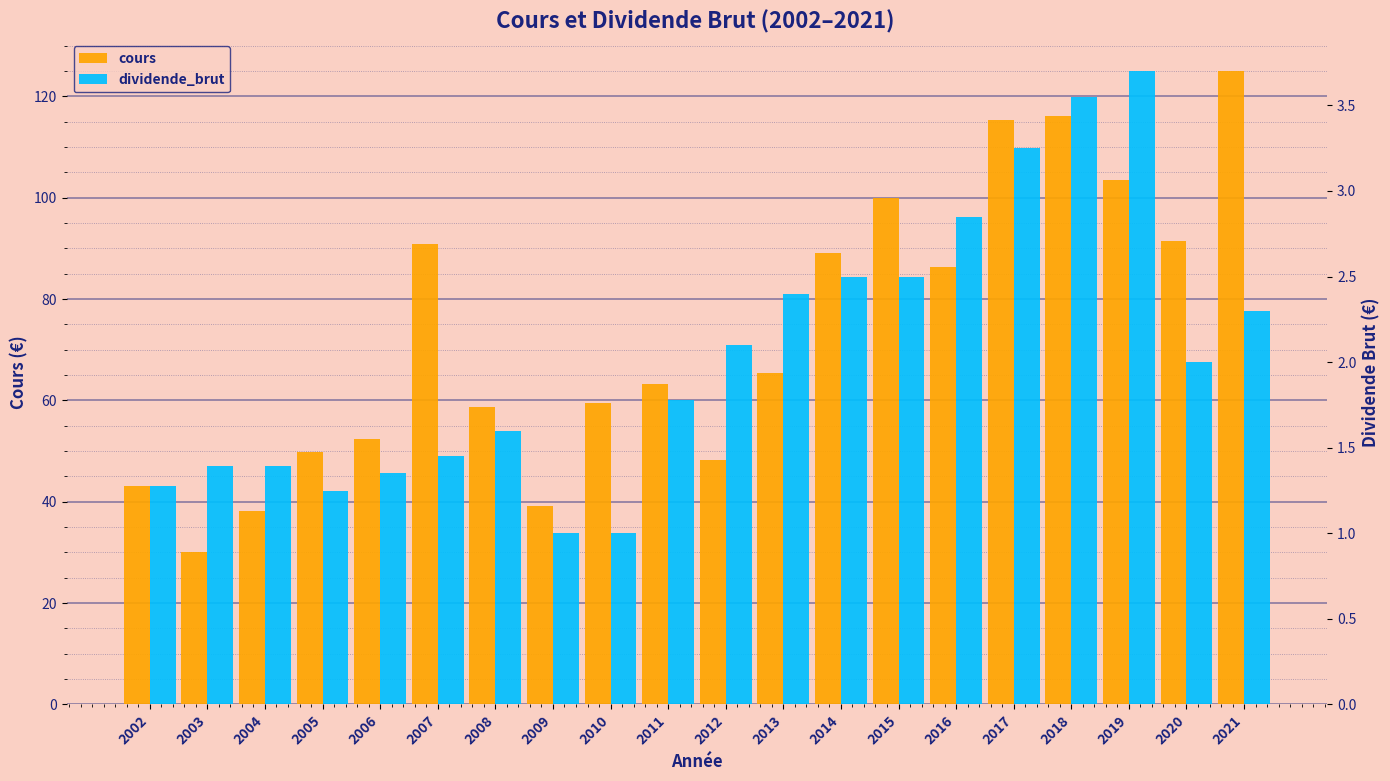

How many data points in dividende_brut are less than 2?

10